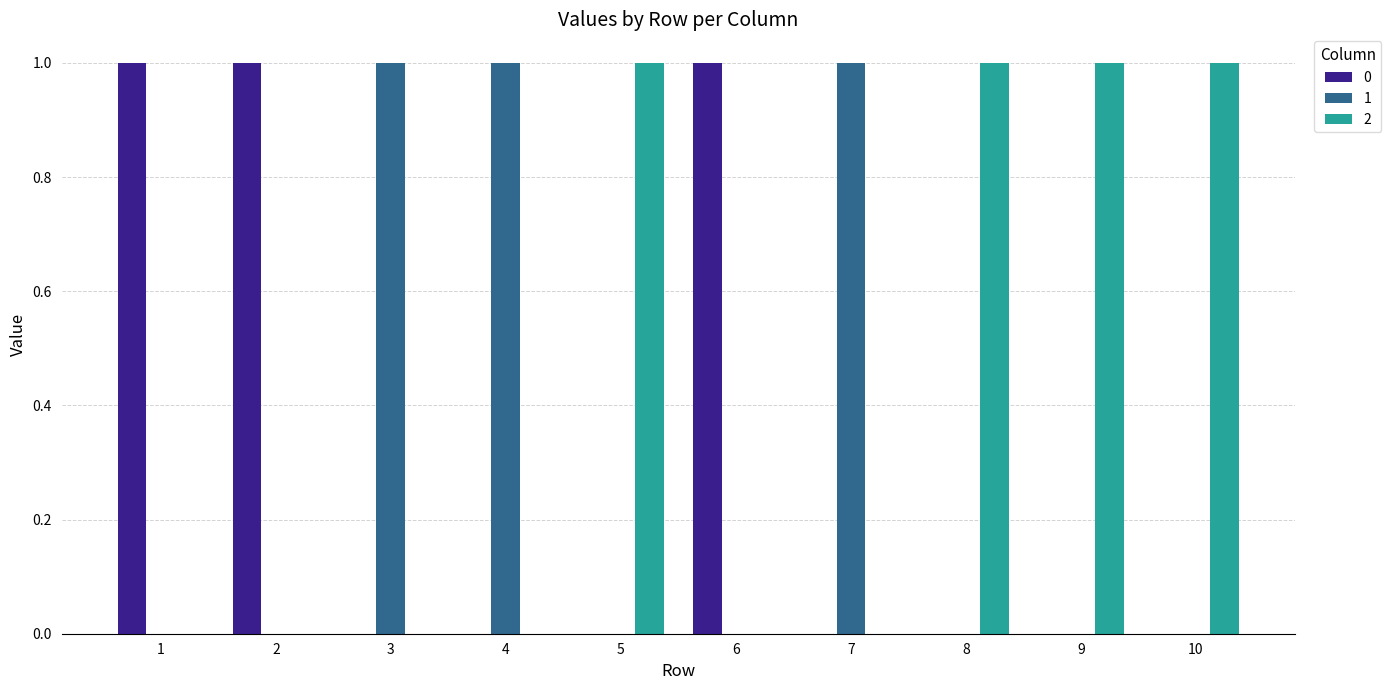

How many data points does each series have?

10